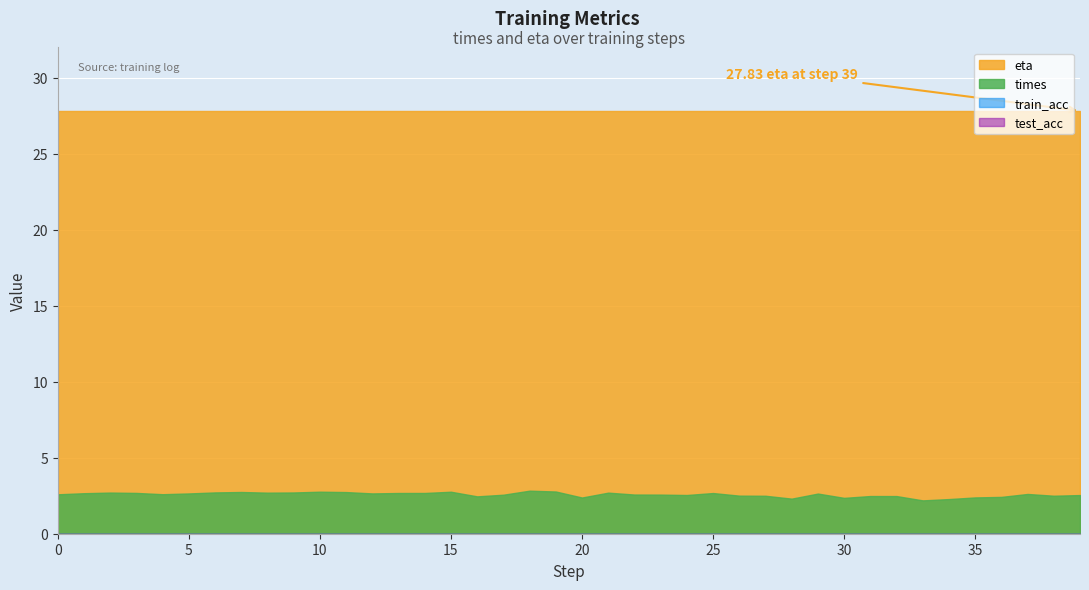

True or false: times and train_acc intersect in this chart.

False